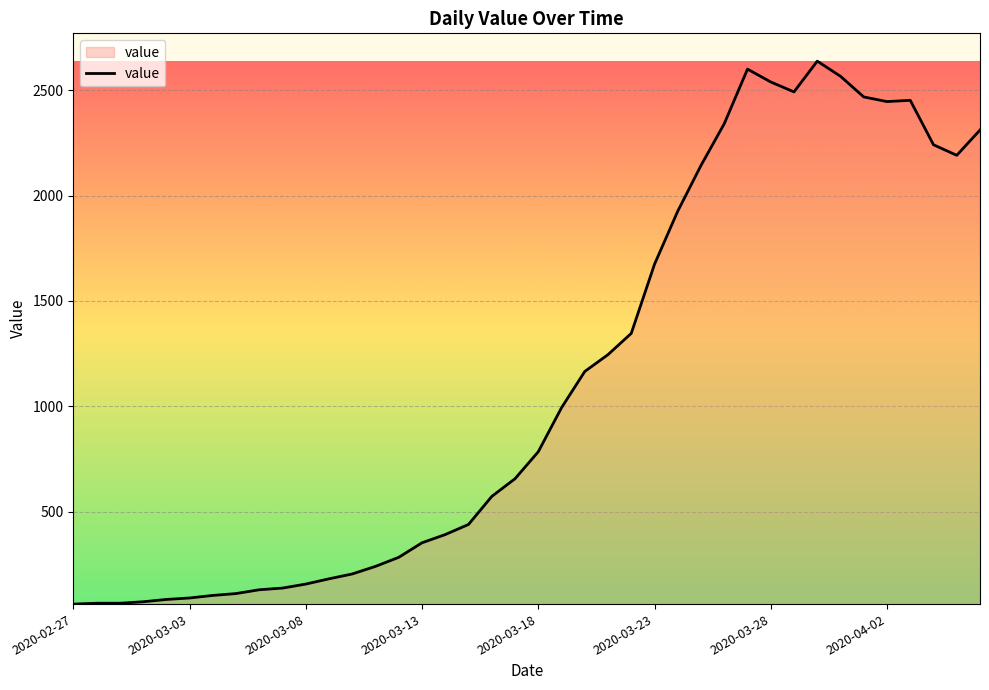

What is the maximum value shown in the chart?

2638